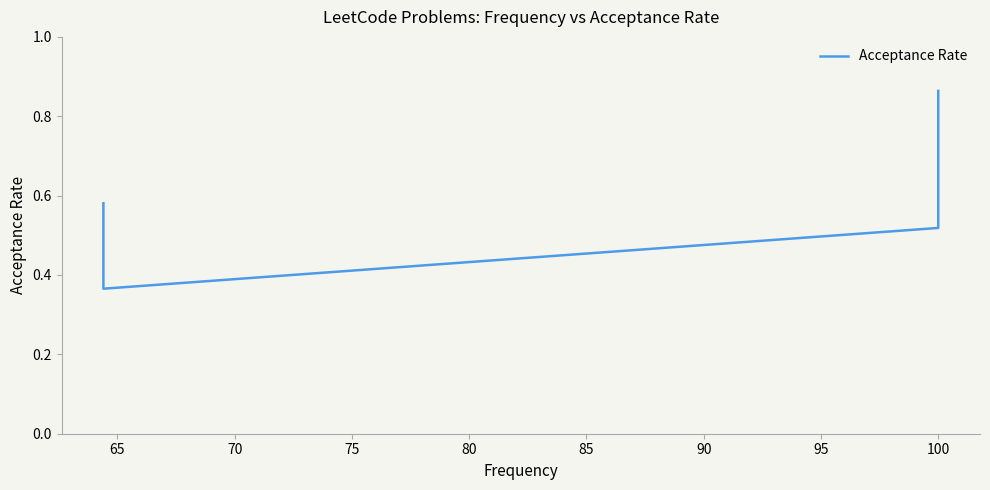

Is it true that the value at 70 is 0.4?

True